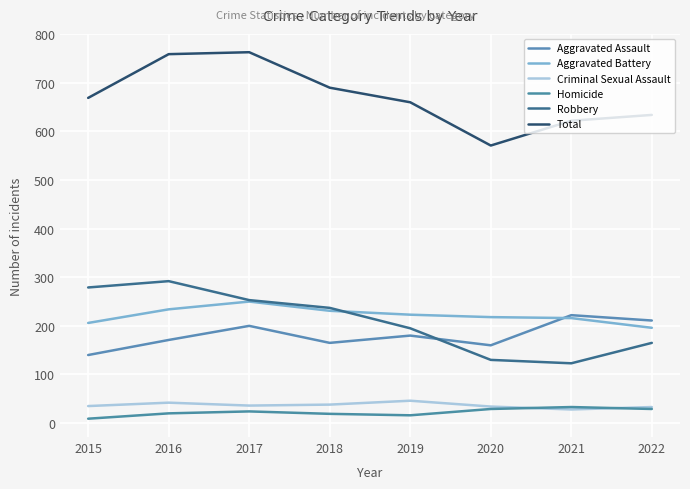

How many intersections are there between Aggravated Battery and Robbery?

1